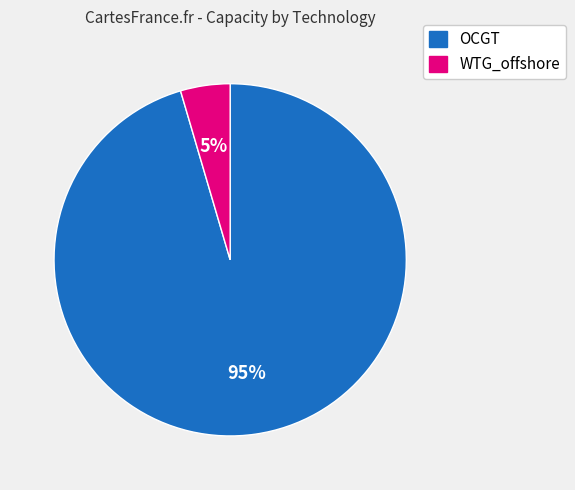

Between WTG_offshore and OCGT, which is larger?

OCGT